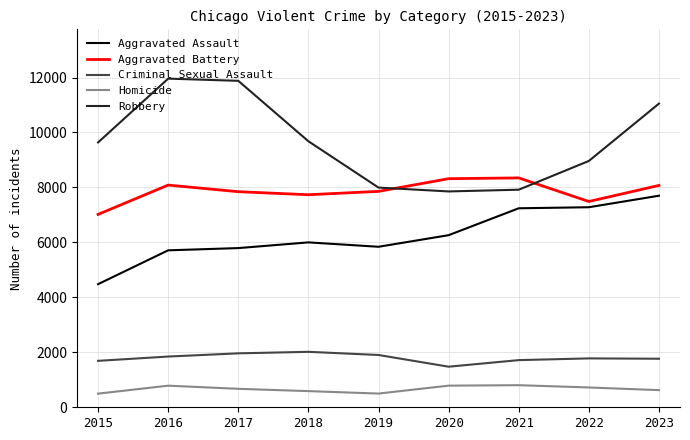

Does the chart have visible grid lines?

Yes